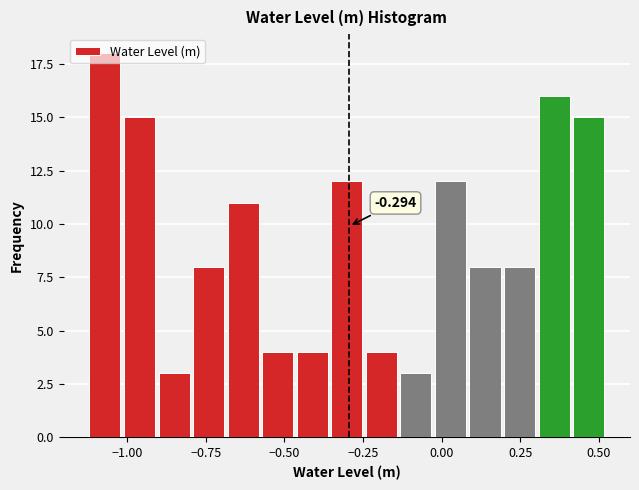

Read against the x-axis, roughly where is the centre of the tallest bar?

-1.05